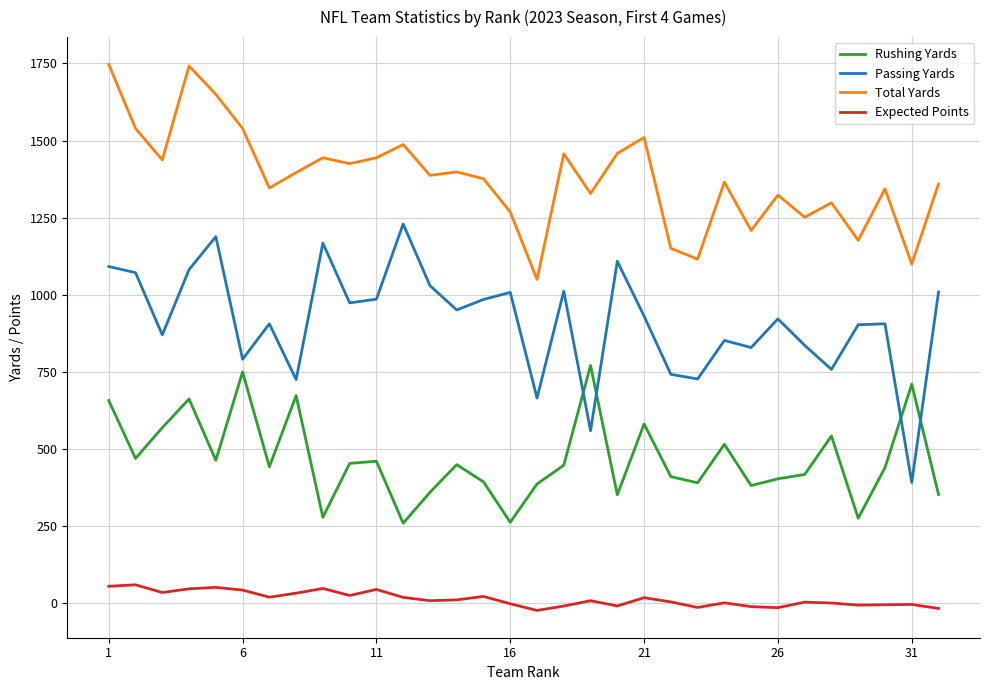

Which series has the largest total across all categories?

Total Yards